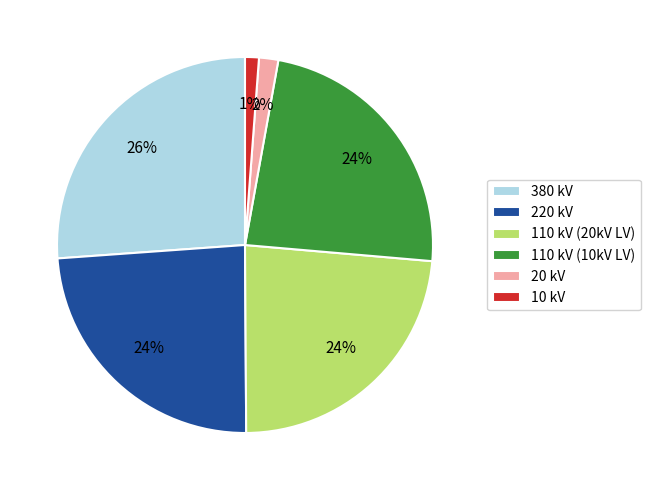

How many segments does this pie chart have?

6